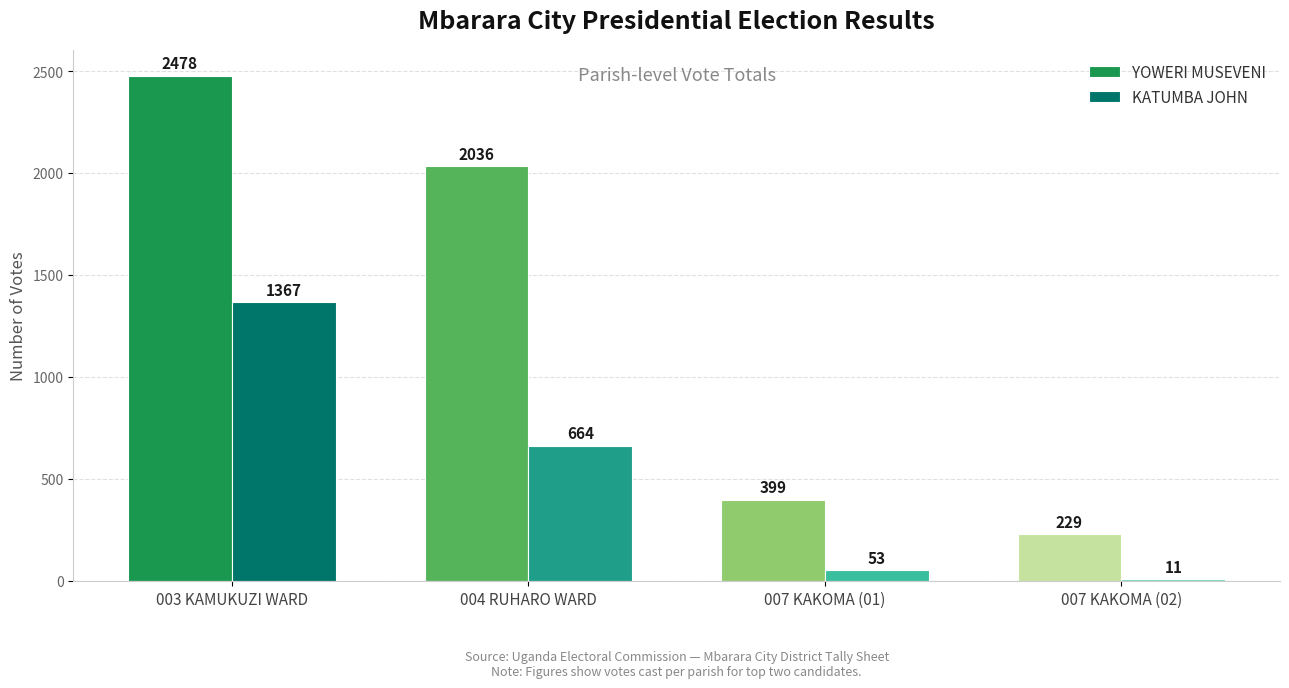

At which category does the chart reach its peak across all series?

003 KAMUKUZI WARD